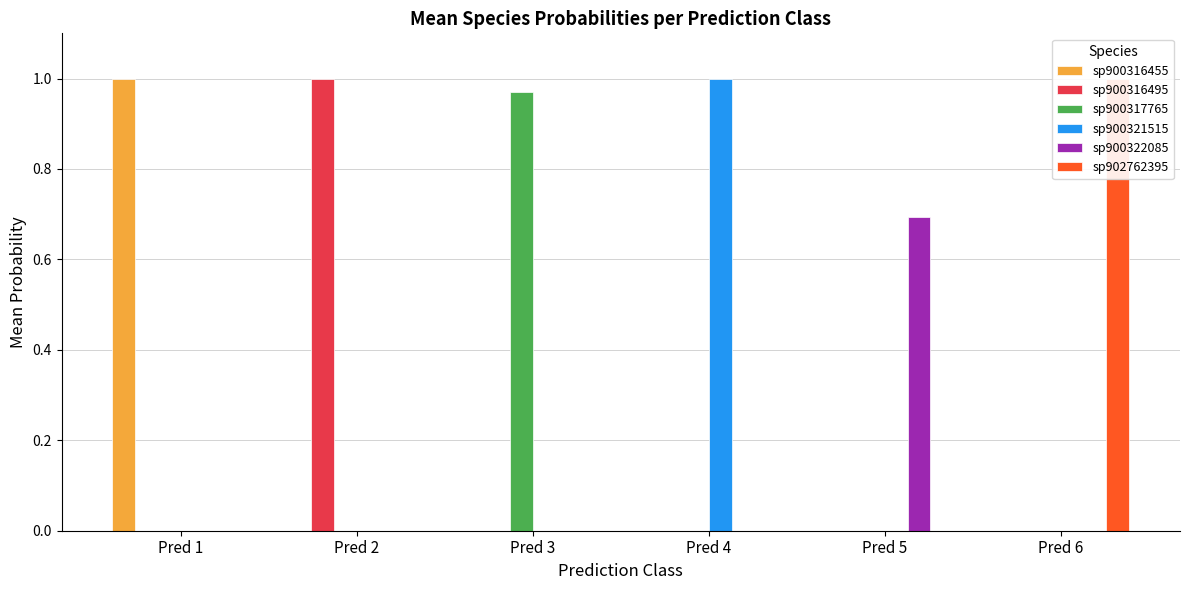

Reading left to right, list all the values displayed in this chart.

sp900316455: Pred 1=1.0	Pred 2=0.0	Pred 3=0.0	Pred 4=0.0	Pred 5=0.0	Pred 6=0.0
sp900316495: Pred 1=0.0	Pred 2=1.0	Pred 3=0.0	Pred 4=0.0	Pred 5=0.0	Pred 6=0.0
sp900317765: Pred 1=0.0	Pred 2=0.0	Pred 3=1.0	Pred 4=0.0	Pred 5=0.0	Pred 6=0.0
sp900321515: Pred 1=0.0	Pred 2=0.0	Pred 3=0.0	Pred 4=1.0	Pred 5=0.0	Pred 6=0.0
sp900322085: Pred 1=0.0	Pred 2=0.0	Pred 3=0.0	Pred 4=0.0	Pred 5=0.7	Pred 6=0.0
sp902762395: Pred 1=0.0	Pred 2=0.0	Pred 3=0.0	Pred 4=0.0	Pred 5=0.0	Pred 6=1.0